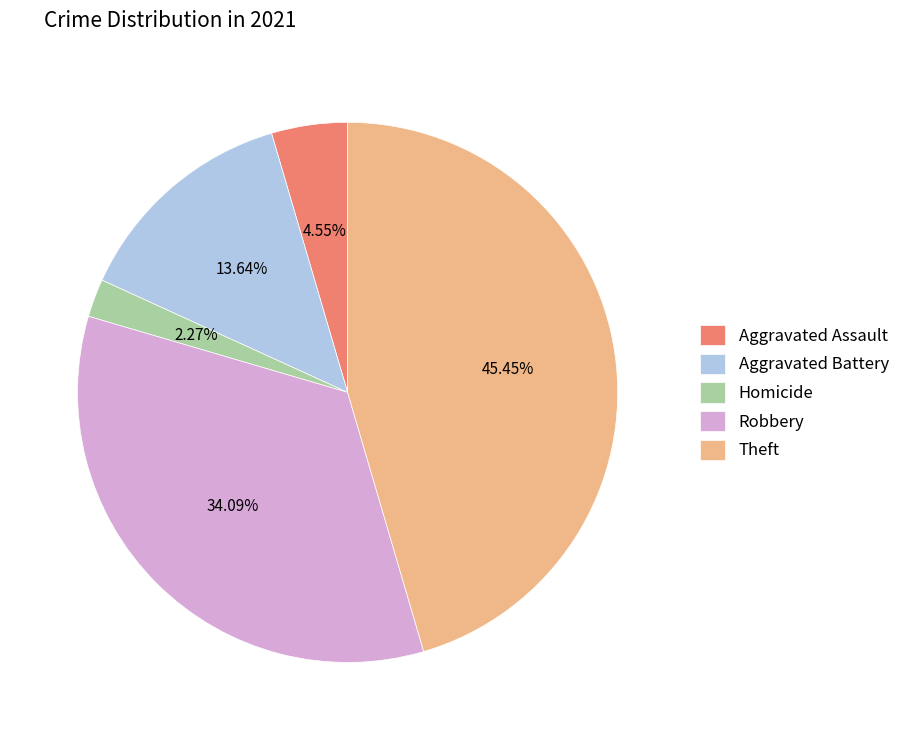

Combined, do Theft and Robbery account for over 50%?

Yes